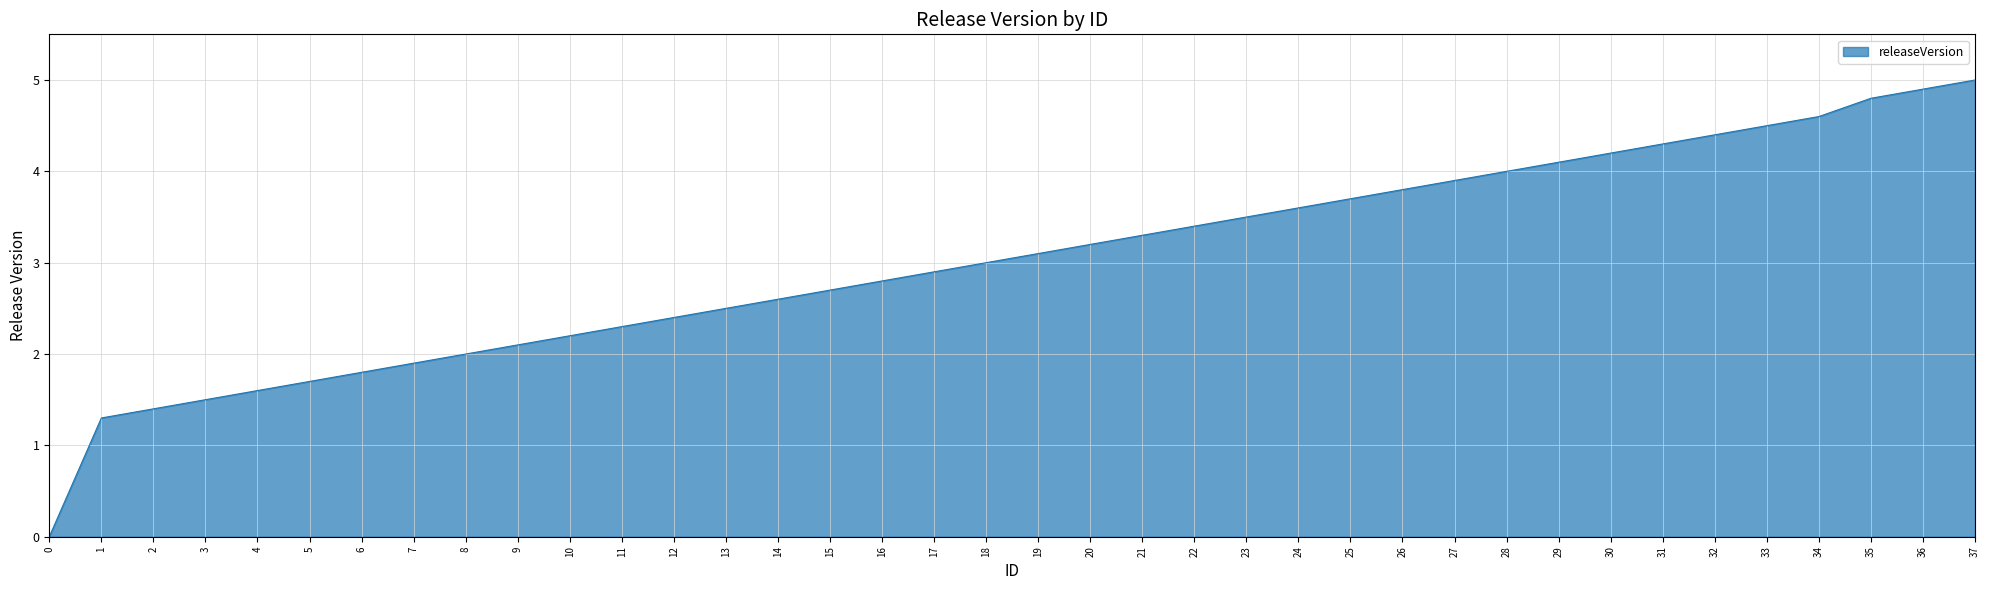

Reading left to right, extract all data points from this chart.

0.0	1.3	1.4	1.5	1.6	1.7	1.8	1.9	2.0	2.1	2.2	2.3	2.4	2.5	2.6	2.7	2.8	2.9	3.0	3.1	3.2	3.3	3.4	3.5	3.6	3.7	3.8	3.9	4.0	4.1	4.2	4.3	4.4	4.5	4.6	4.8	4.9	5.0